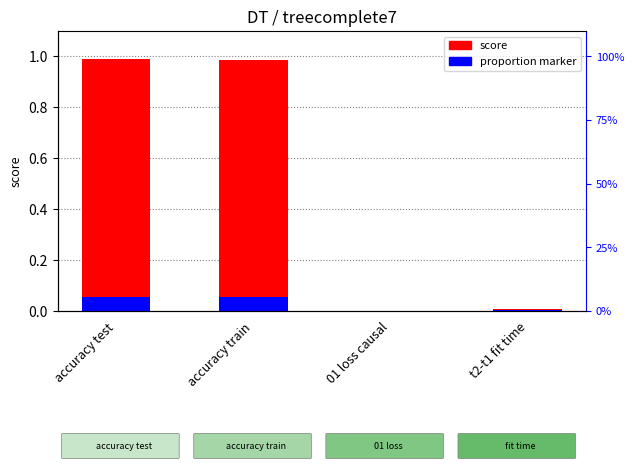

What position from the left is 01 loss causal?

3